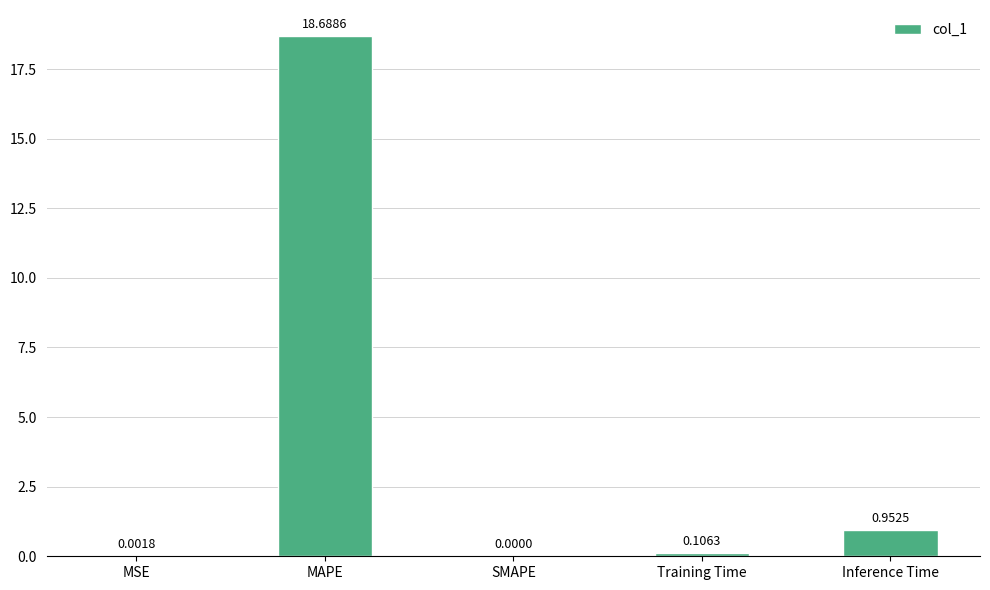

Which has a higher value, SMAPE or Training Time?

Training Time